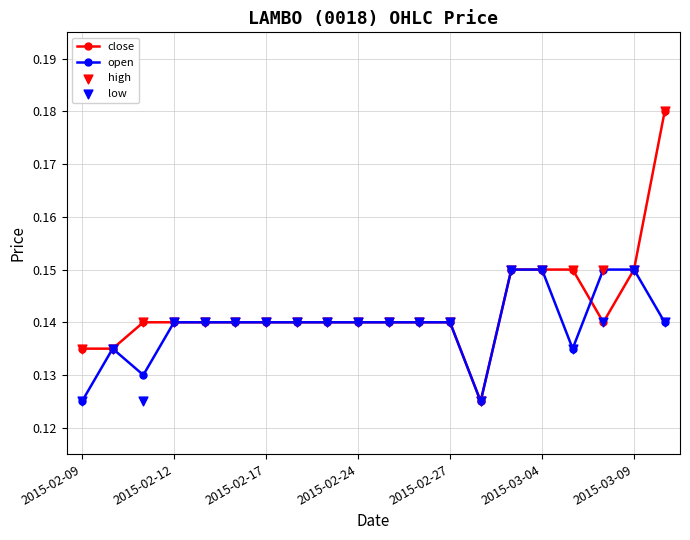

At which category is the sum across all series the highest?

19